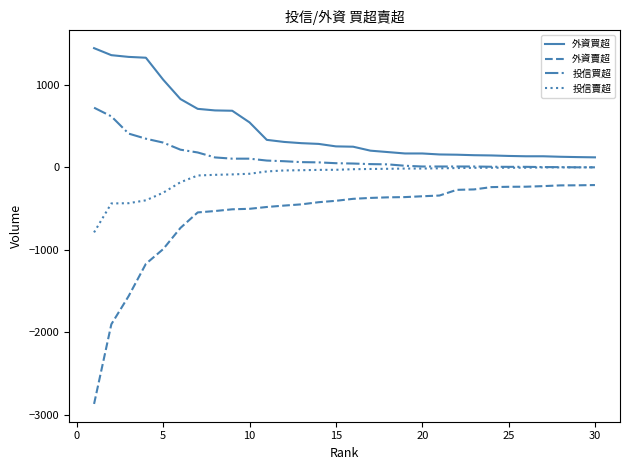

What is the smallest value displayed?

-2869